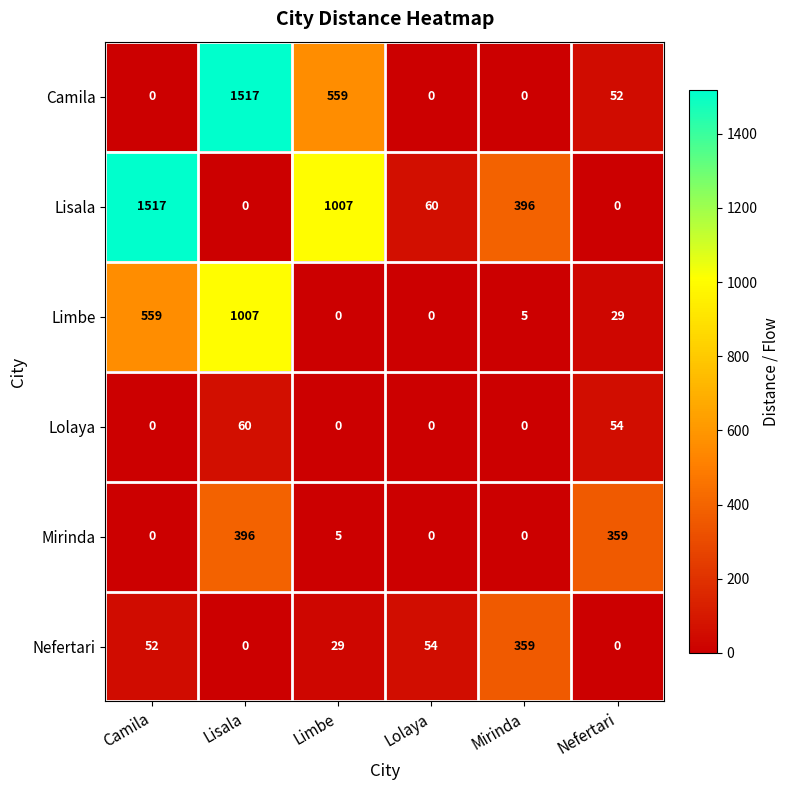

What is the greatest value displayed?

1517